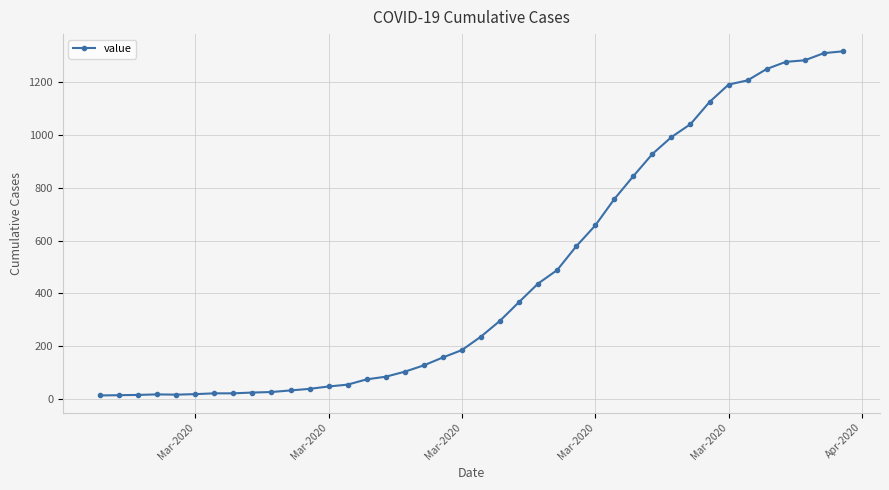

What is the sum of all values?

18667